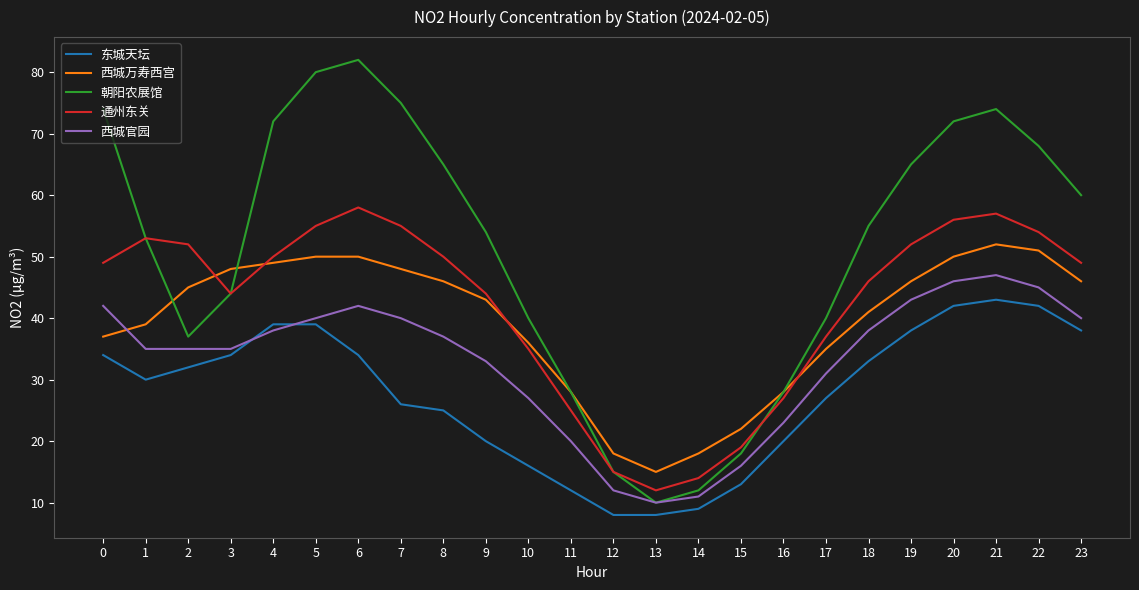

What are all the series names shown in the legend?

东城天坛, 西城万寿西宫, 朝阳农展馆, 通州东关, 西城官园